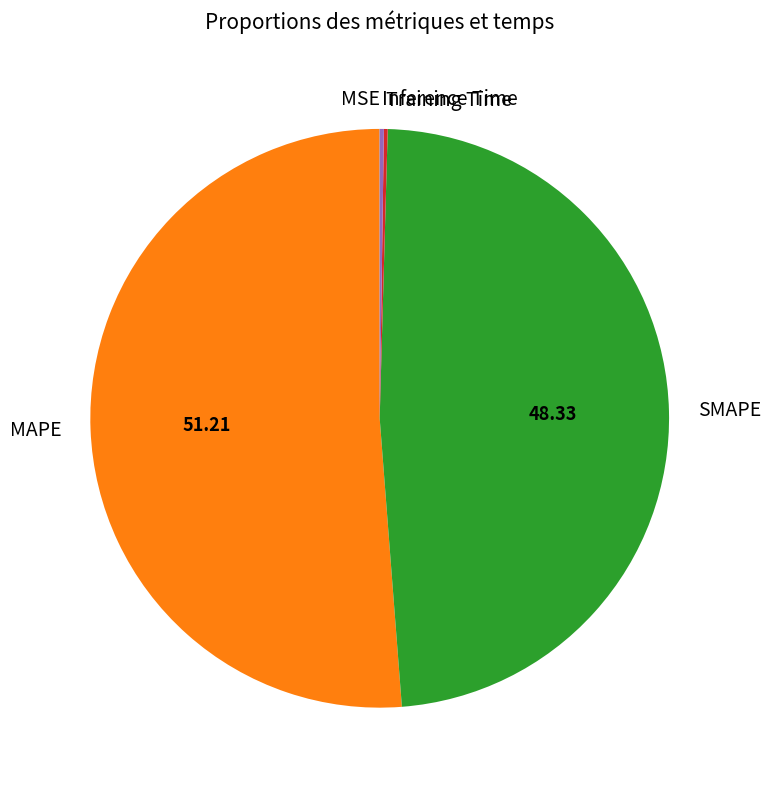

Which category accounts for the majority?

MAPE